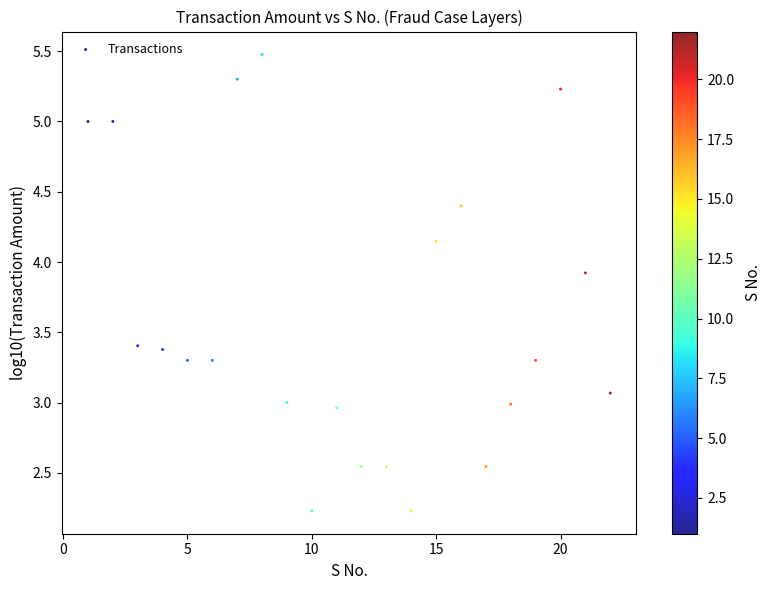

What is the range of Y values (max minus min)?

3.2